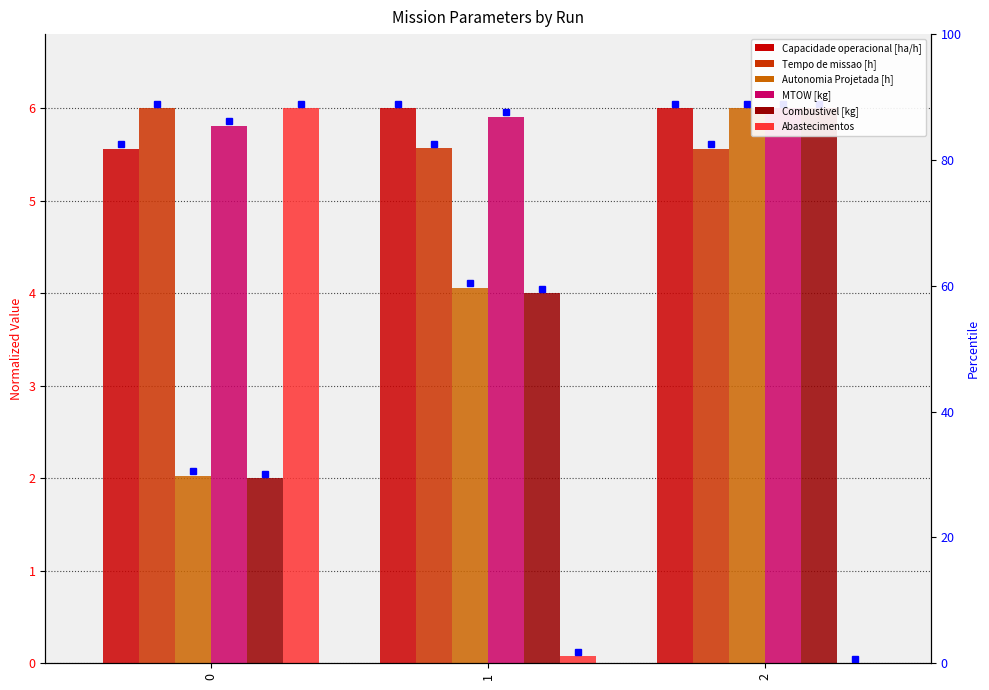

The Abastecimentos series shows 3.5 at 2. True or false?

False